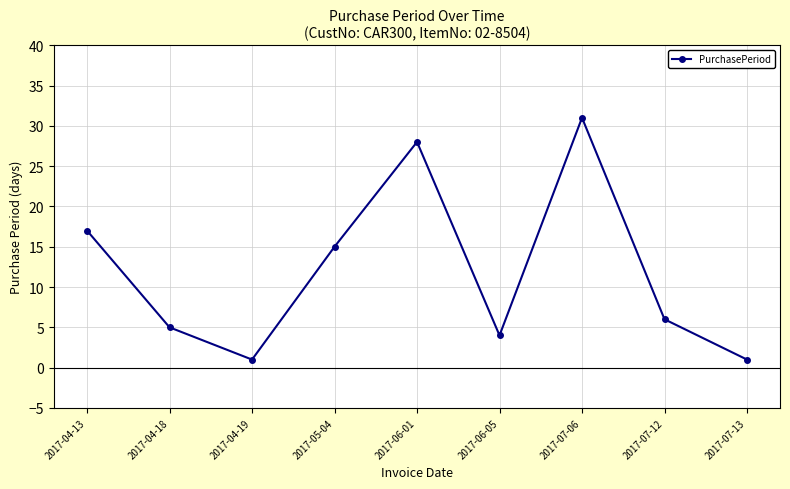

At which label does the data first exceed 6?

2017-04-13